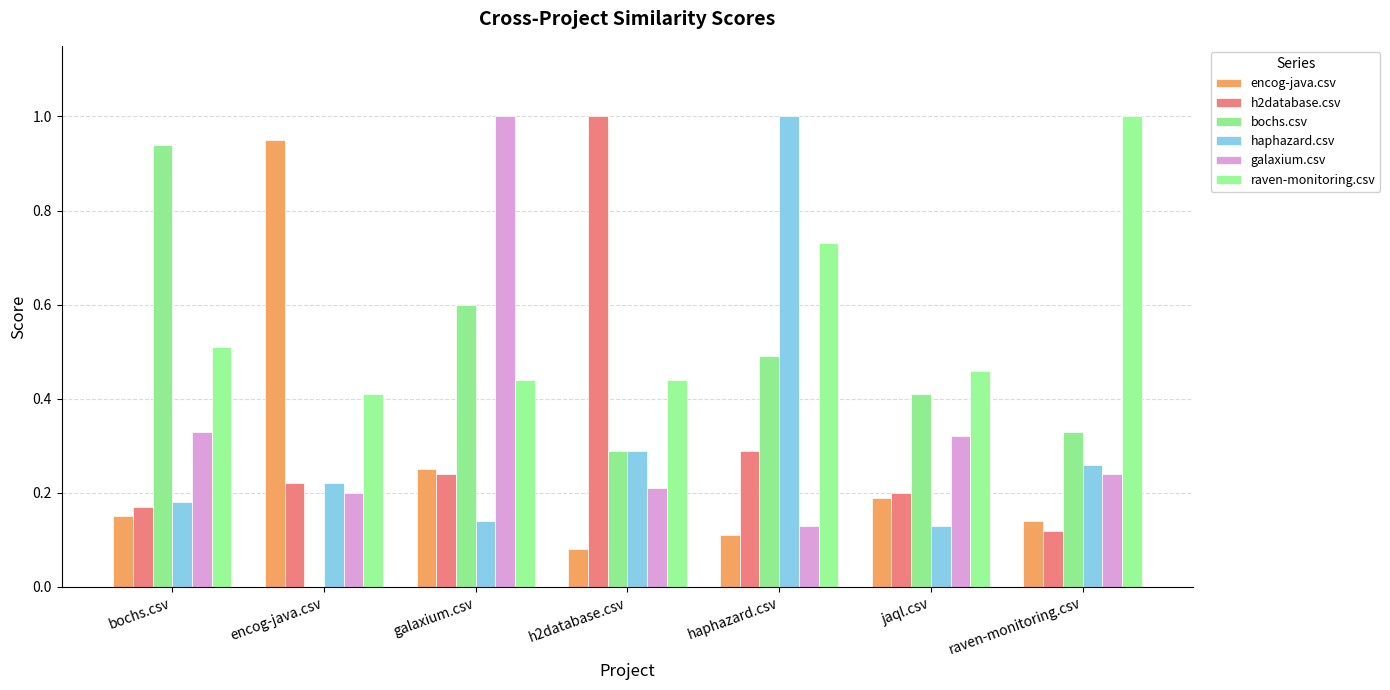

Are the bars grouped side by side (vs. stacked)?

Yes